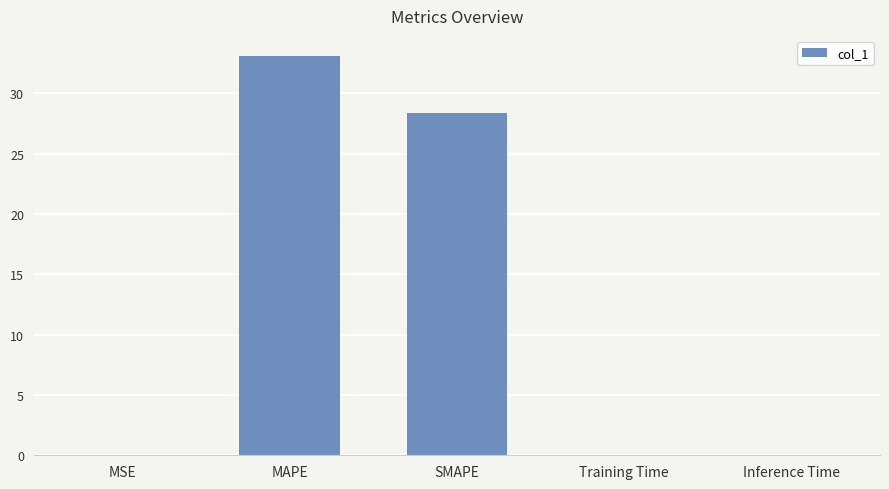

Between Training Time and SMAPE, which is larger?

SMAPE